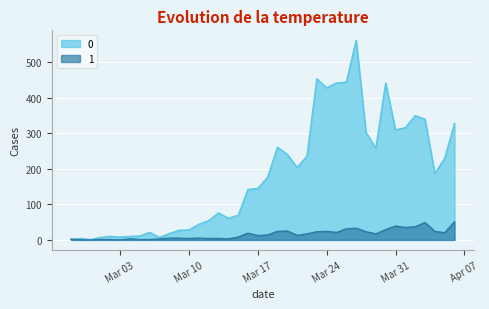

What is the sum of all 1 values?

630